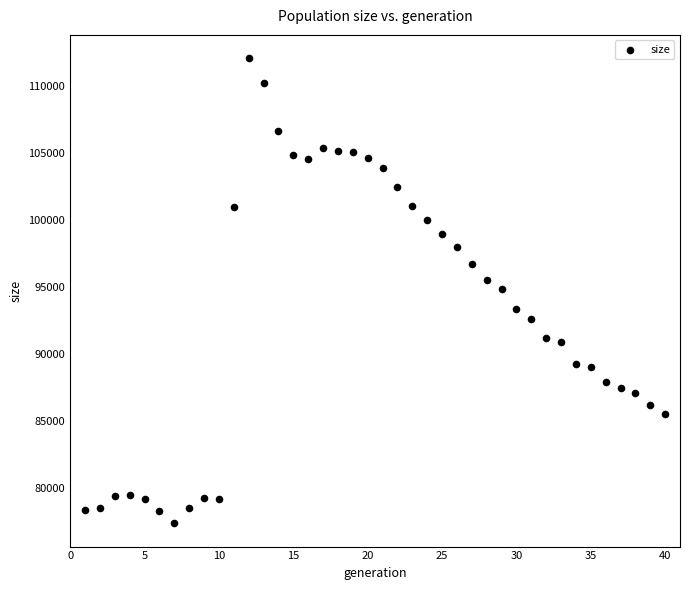

What is the range of X values (max minus min)?

39